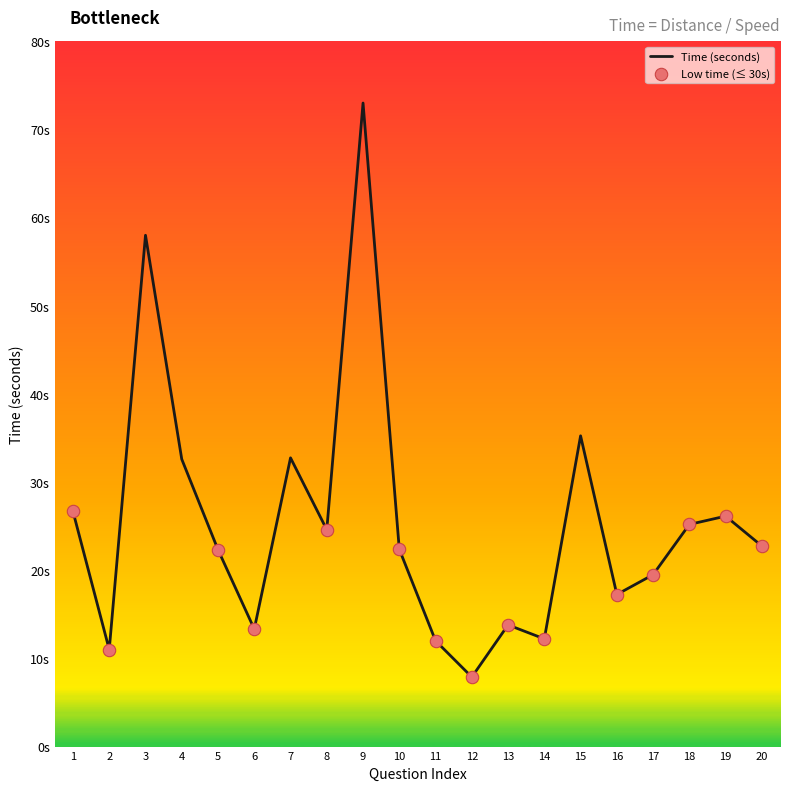

Between 13 and 4, which is larger?

4